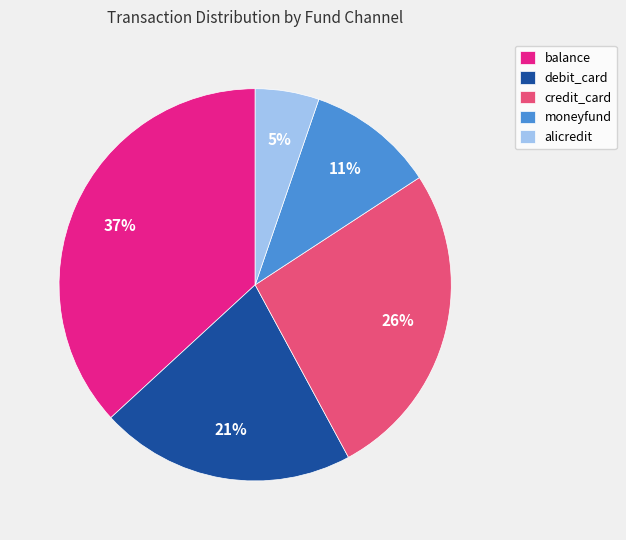

Which category has the biggest portion of the pie?

balance